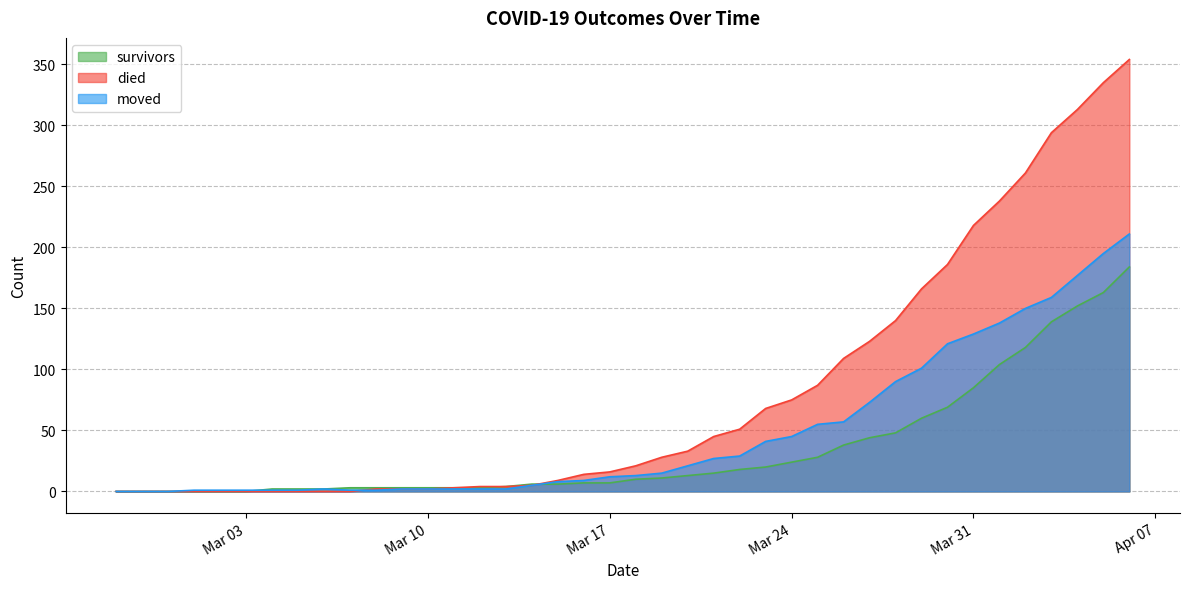

How many values in moved are above zero?

37